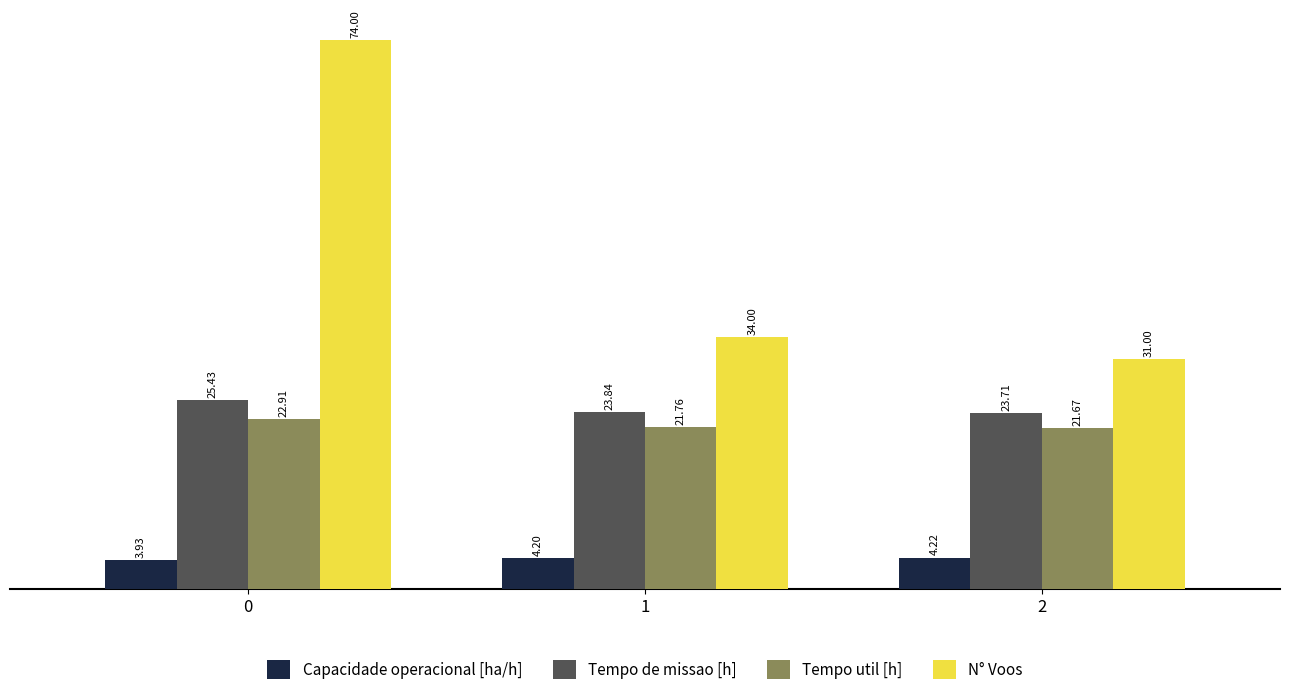

Which series has the widest spread of values?

N° Voos